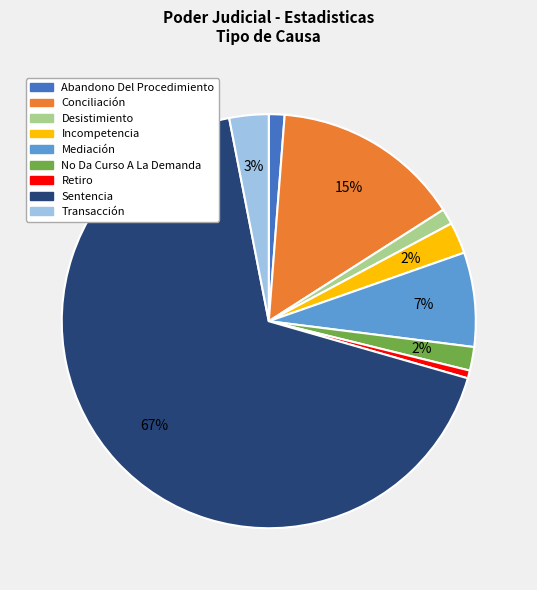

To the nearest percent, what is the difference between the largest and smallest slice percentages?

67%